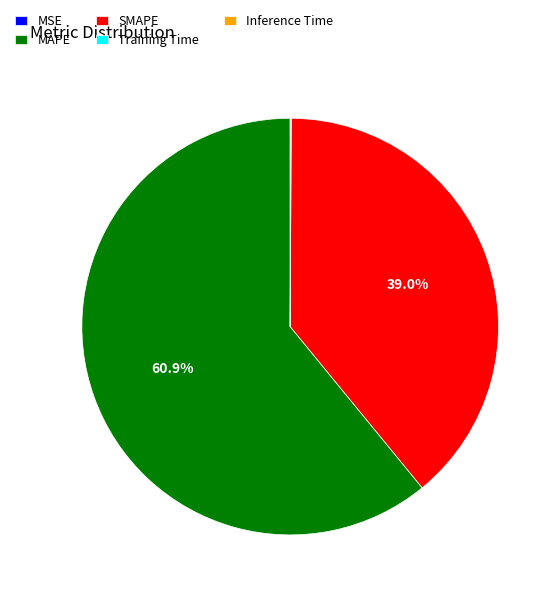

What is the largest slice in the pie chart?

MAPE